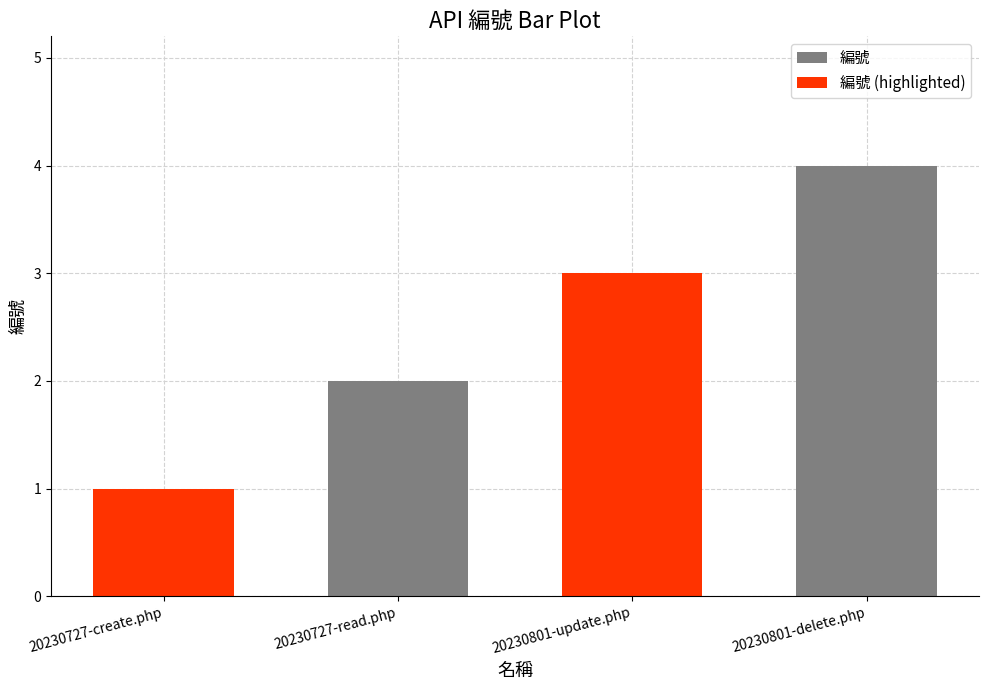

What is the spread (max minus min) of values at 20230727-create.php?

1